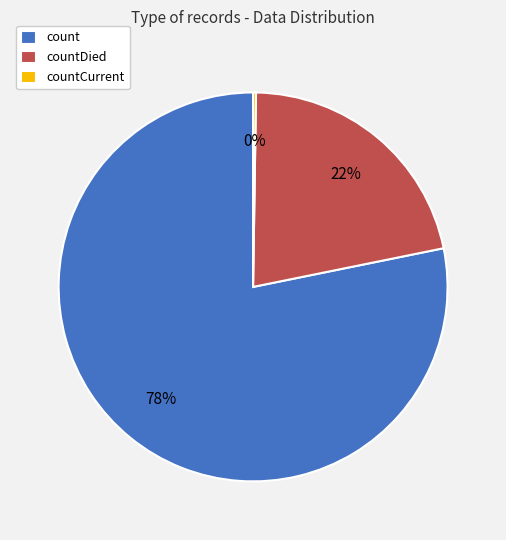

Which slice is the largest?

count